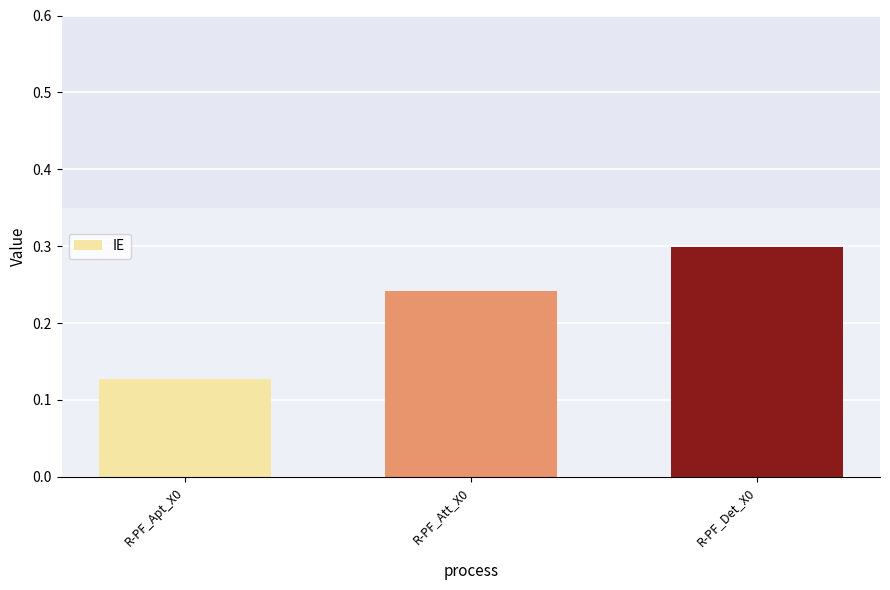

What is the sum of all values?

0.7